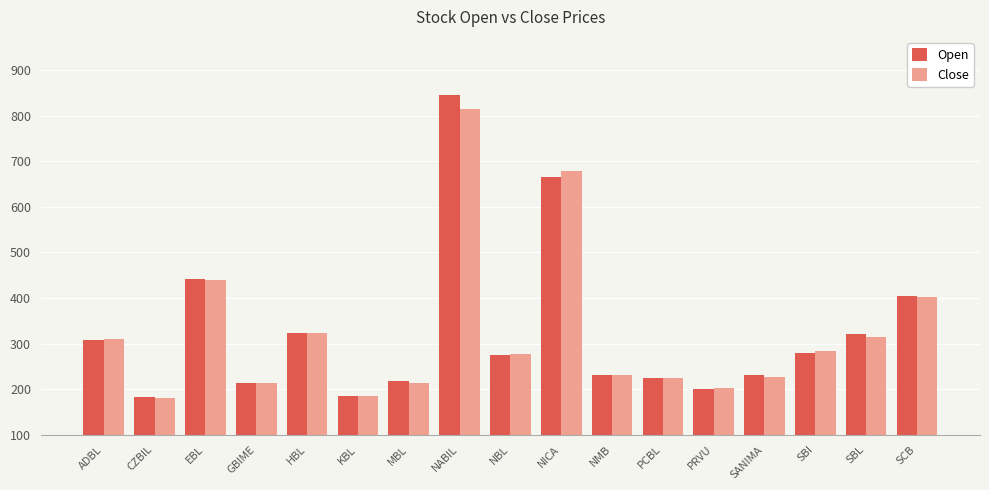

Is the value of Close at HBL greater than the value of Open at KBL?

Yes